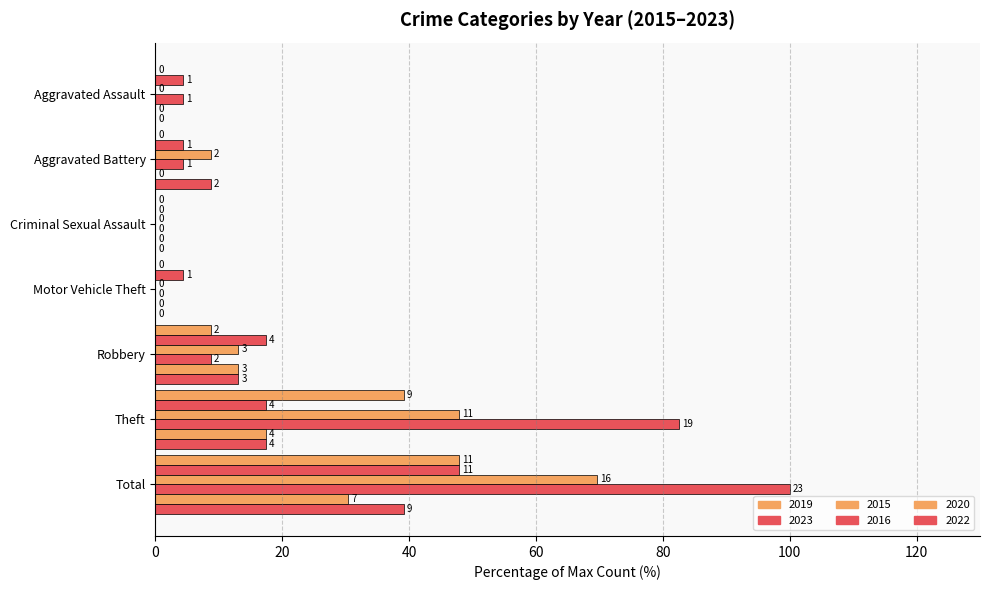

Count the number of data series in this chart.

6